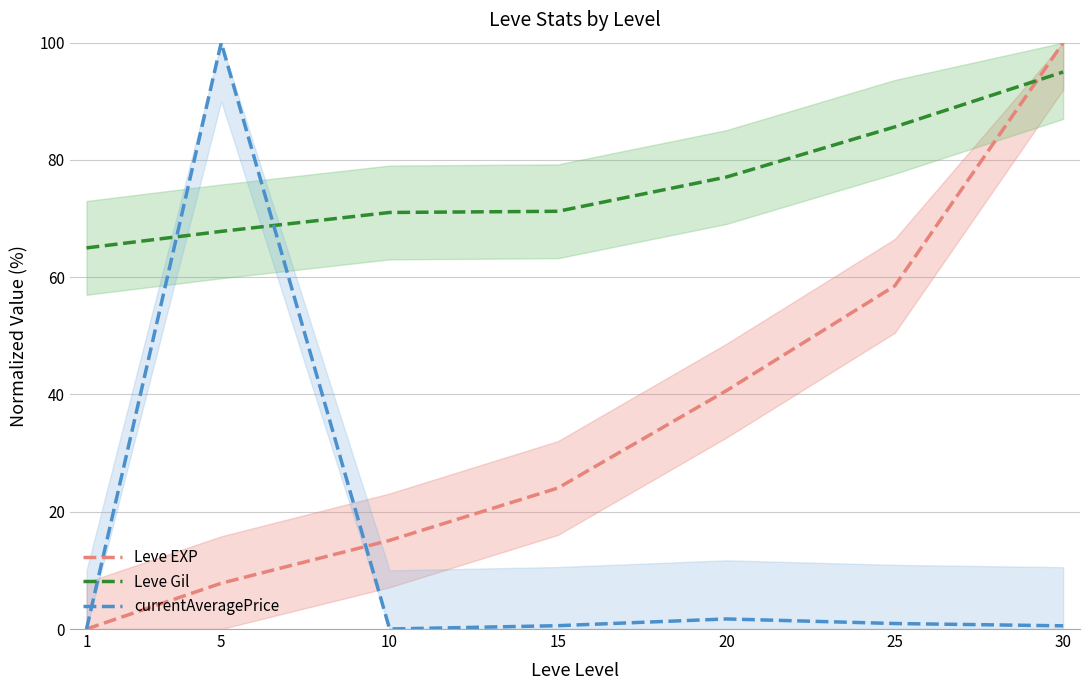

How many data points does each series have?

7